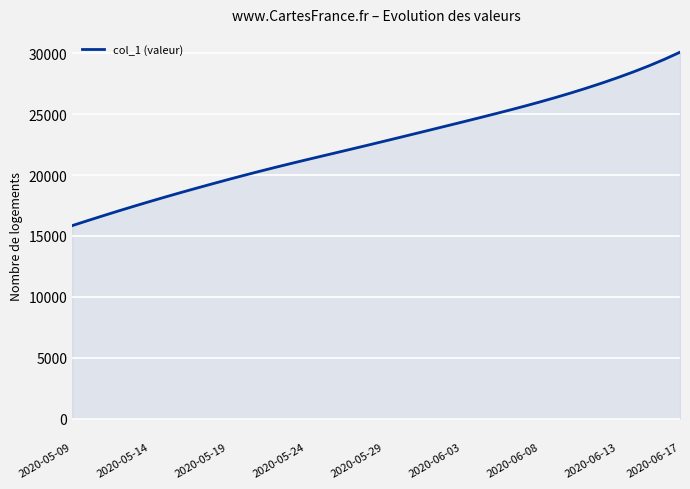

What is the maximum value shown in the chart?

30085.0